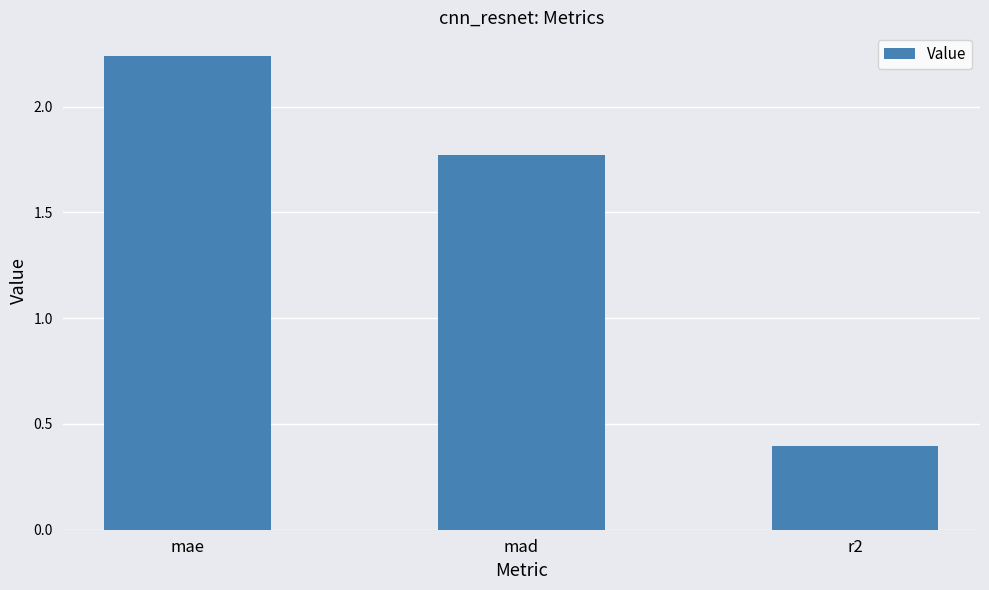

Count the values in the range 0 to 2.

2